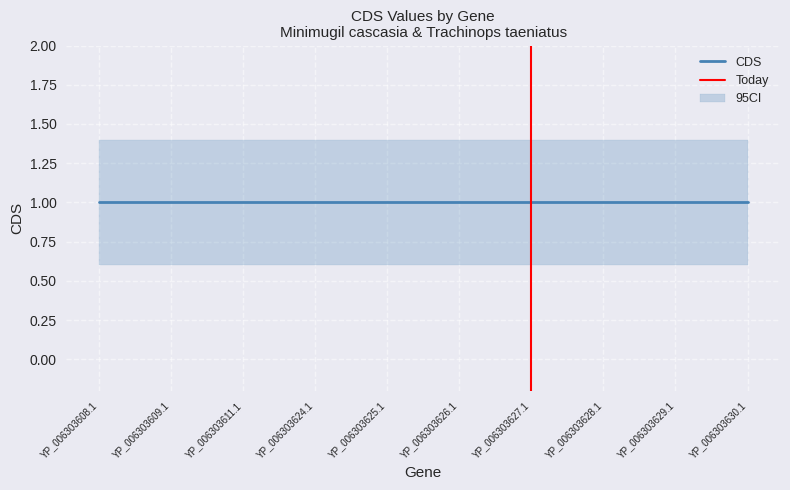

At which category does the chart reach its minimum across all series?

YP_006303608.1